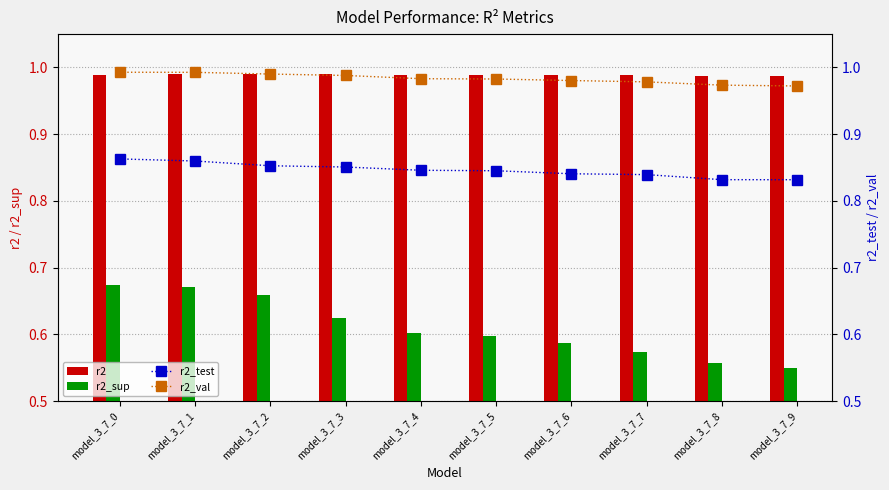

Is the value of r2_sup at model_3_7_0 greater than the value of r2_test at model_3_7_7?

No